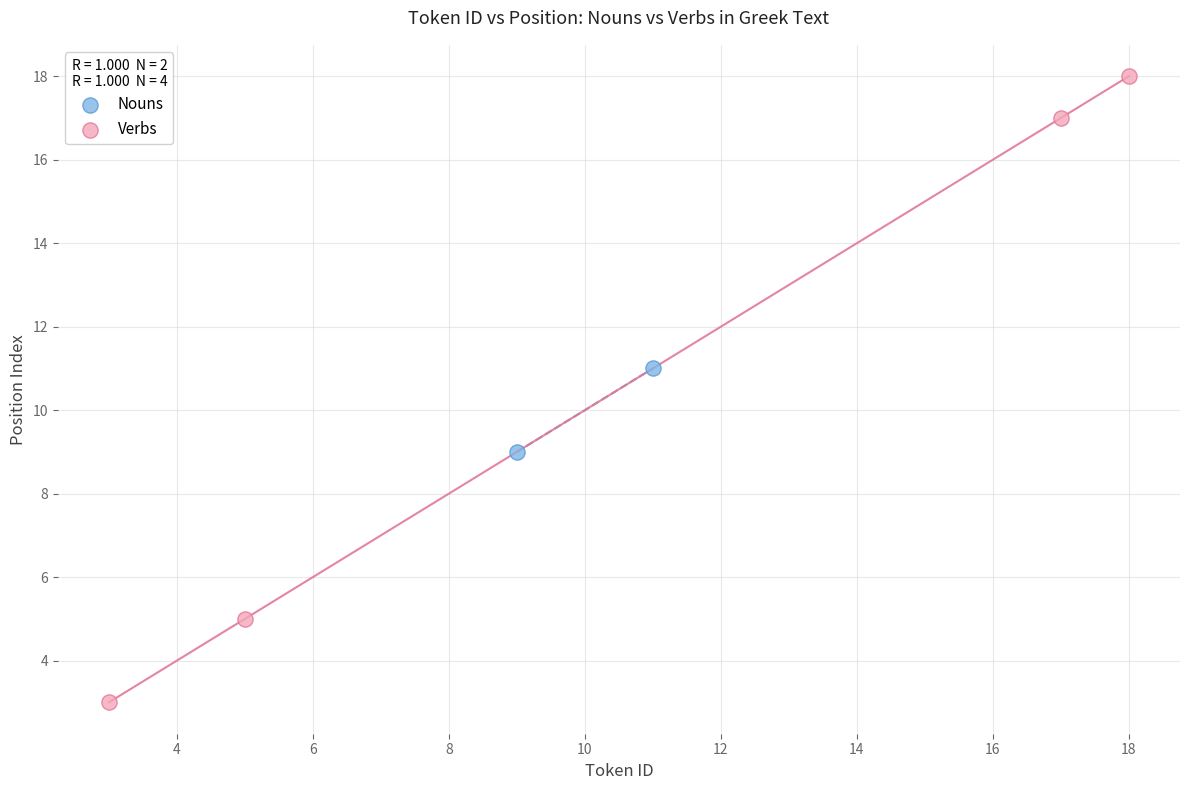

What are all the series names shown in the legend?

Nouns, Verbs